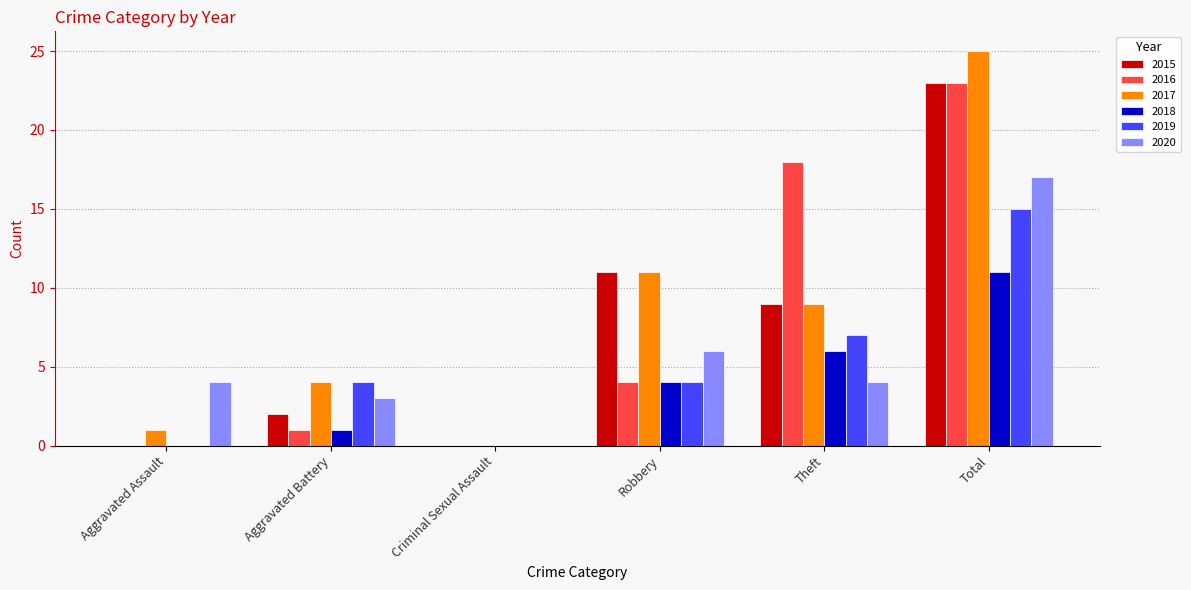

What is the maximum value shown in the chart?

25